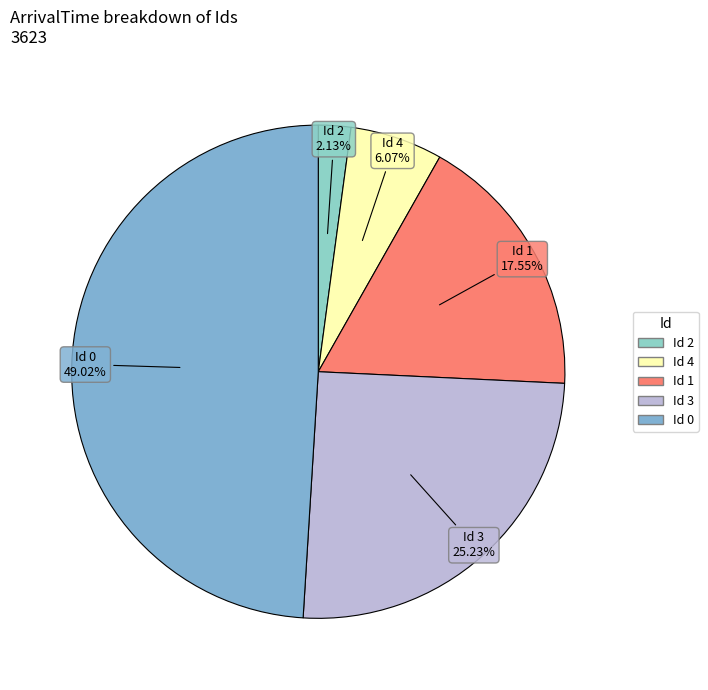

How many segments does this pie chart have?

5